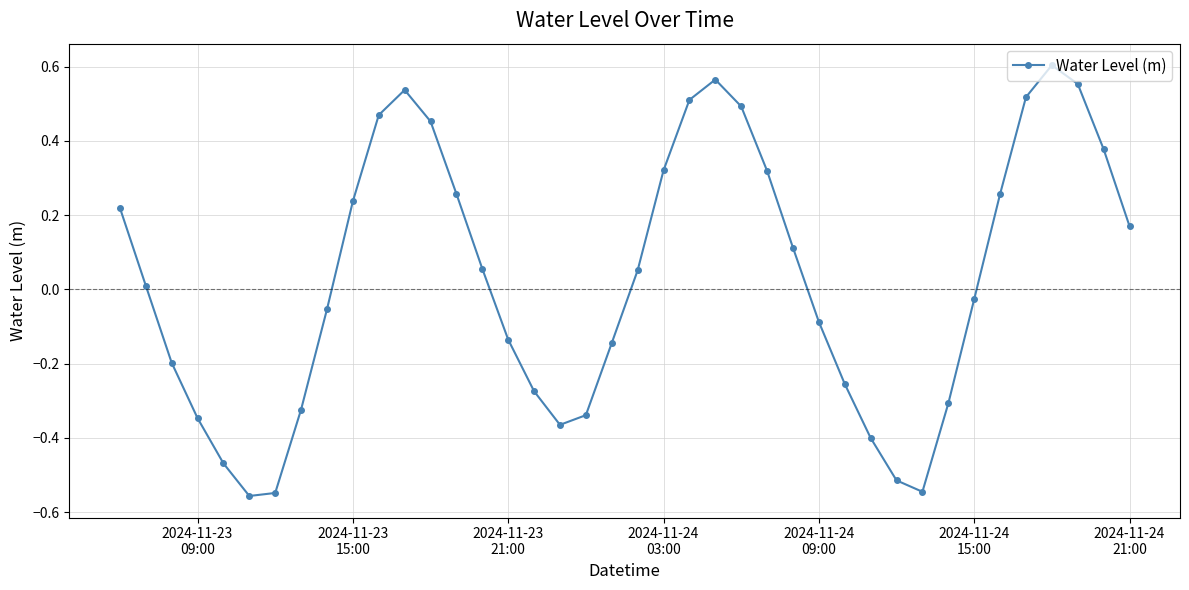

What is the value of the 3rd point from the left?

-0.2